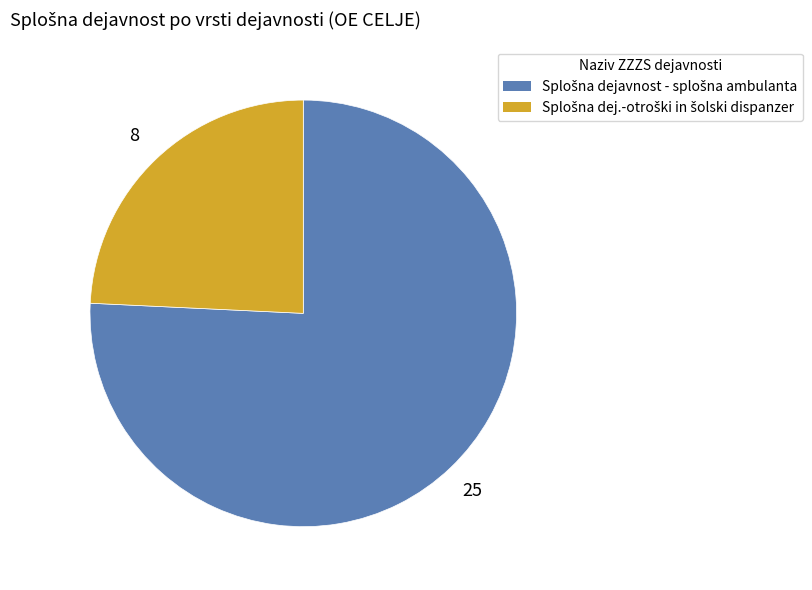

Is there a majority slice in this chart?

Yes